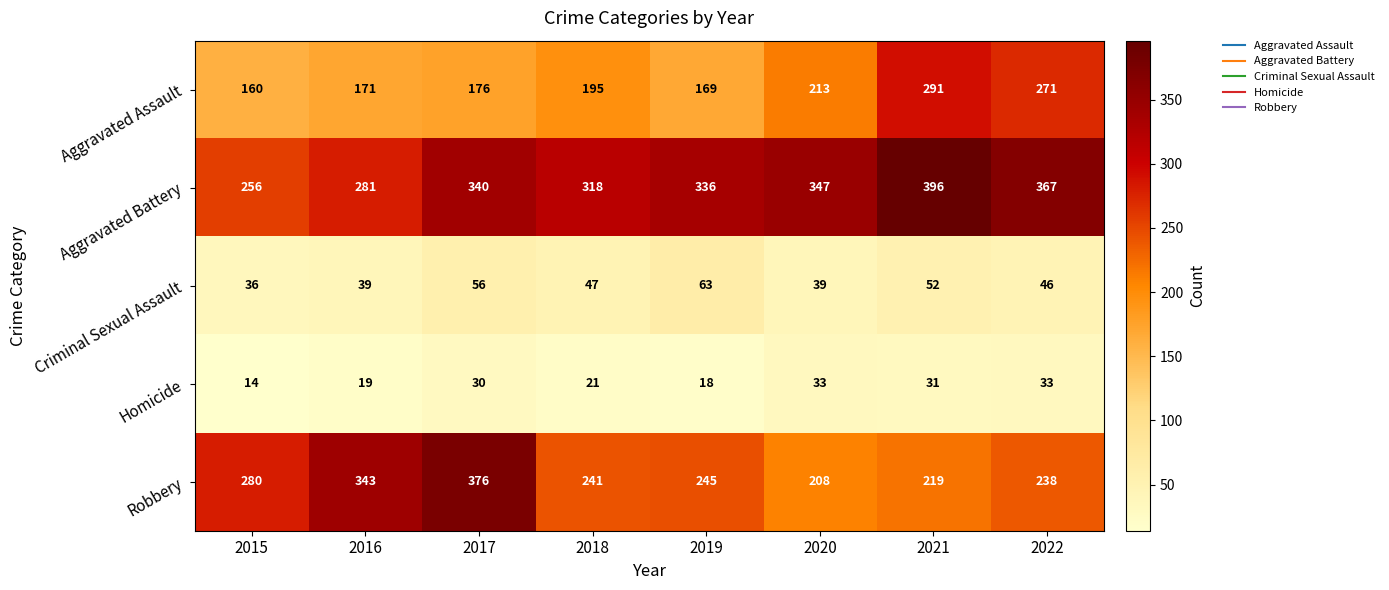

Where is Robbery nearest to the value 292?

2015